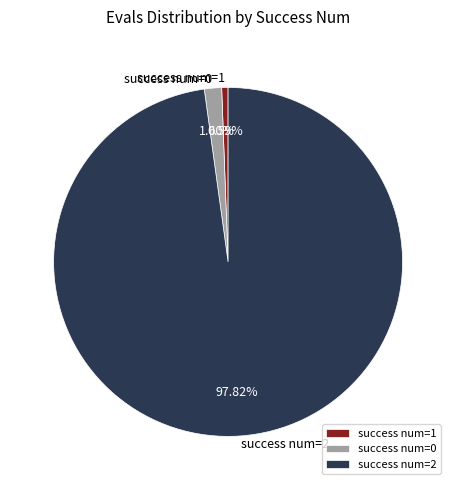

How many slices are in this pie chart?

3